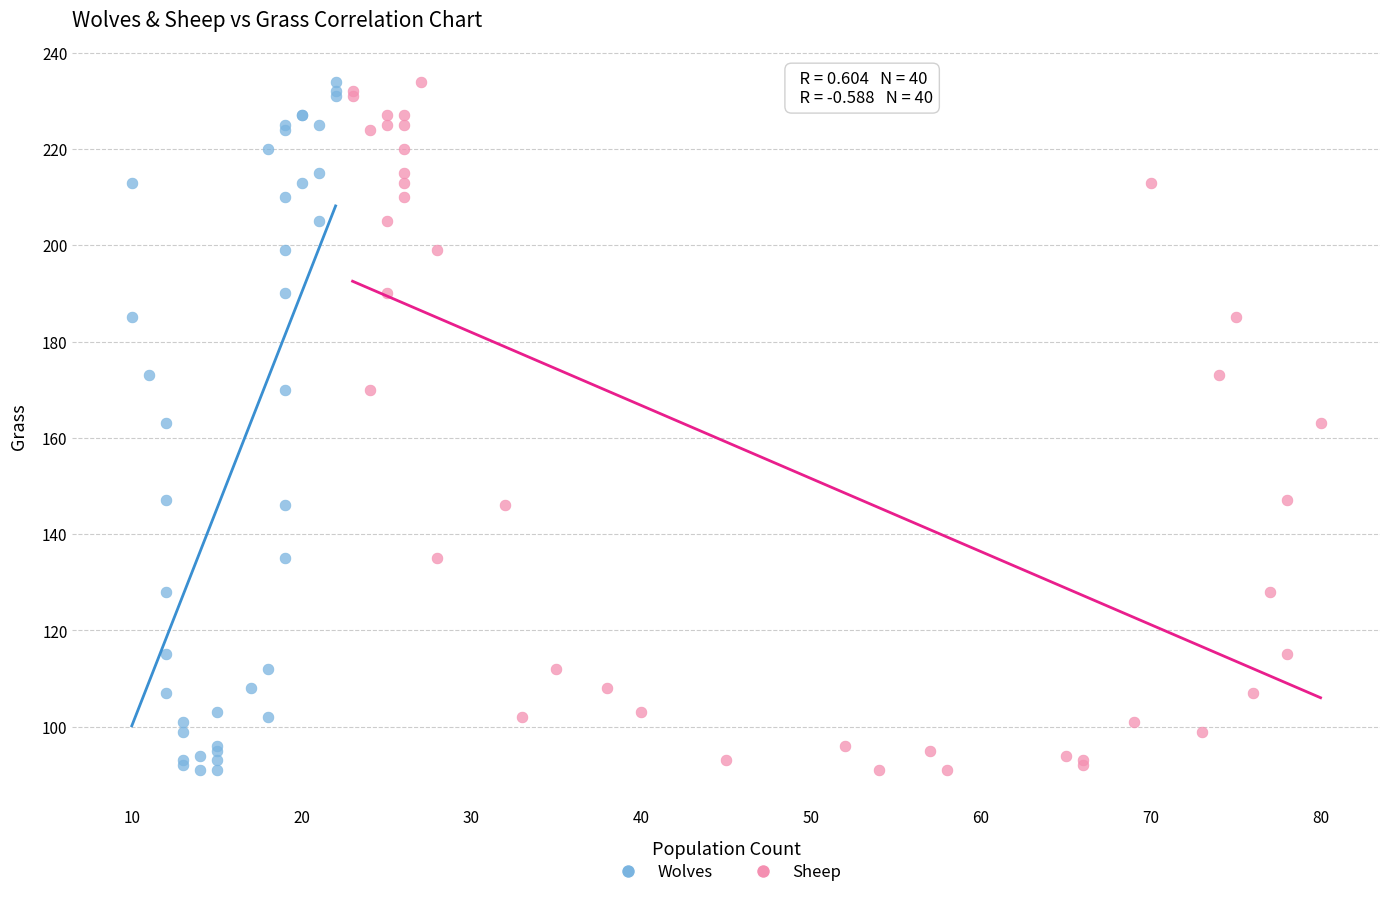

What are all the series names shown in the legend?

Wolves, Sheep